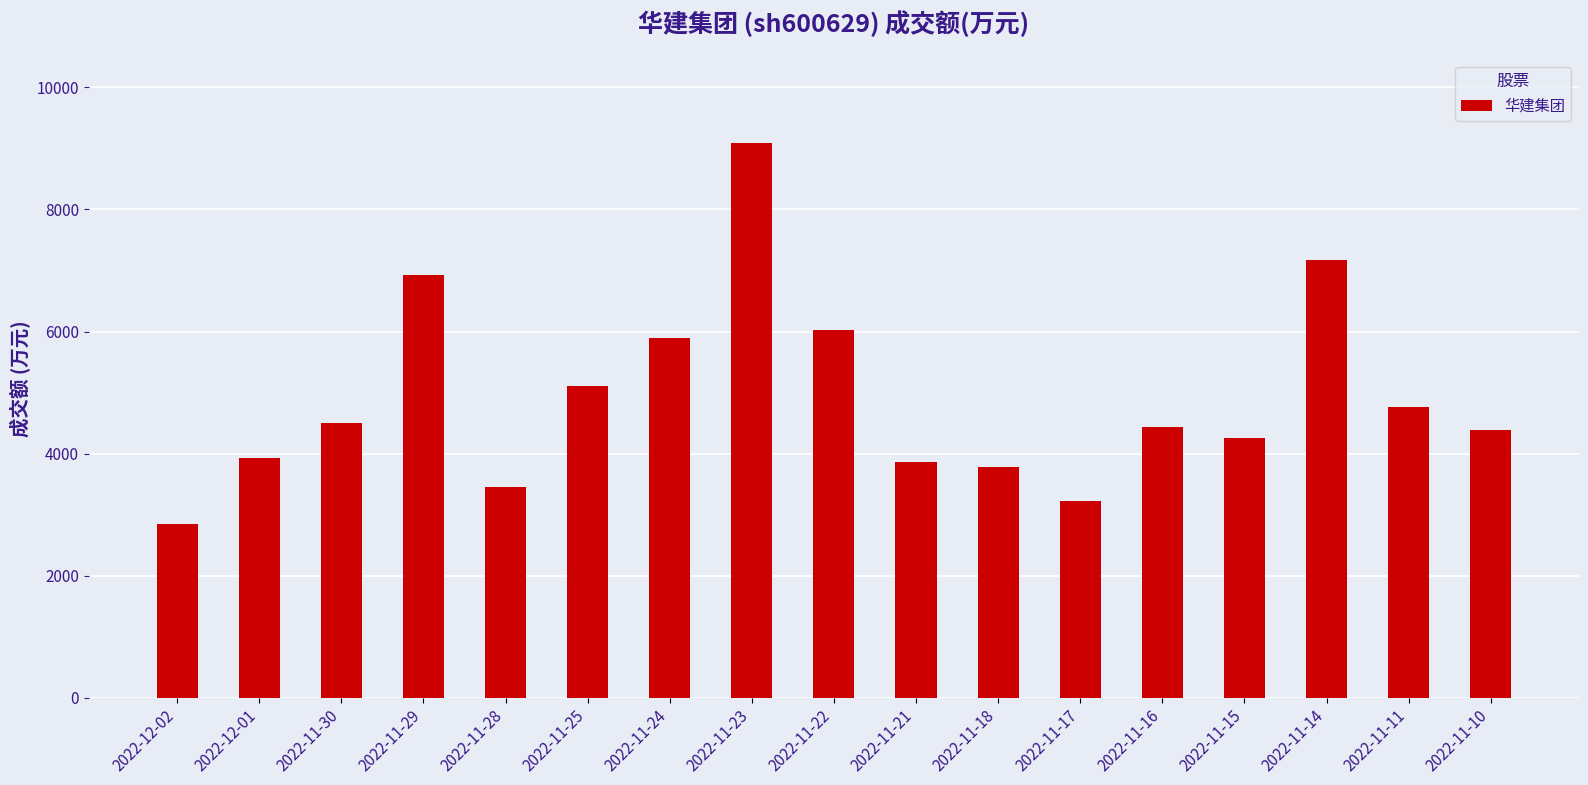

How many bars are there in total?

17